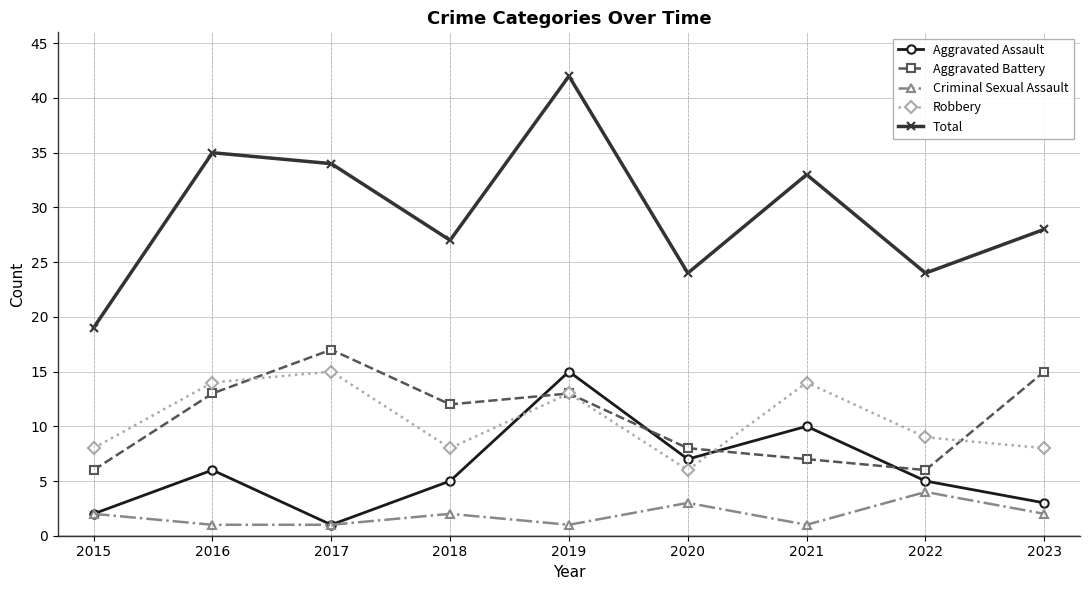

What is the difference between the highest and lowest values at 2018?

25